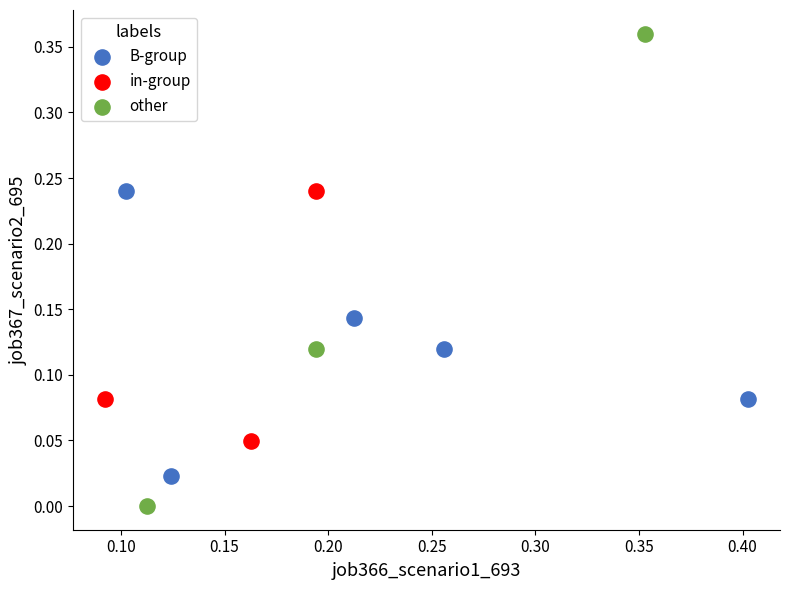

Which series contains the highest Y value?

other